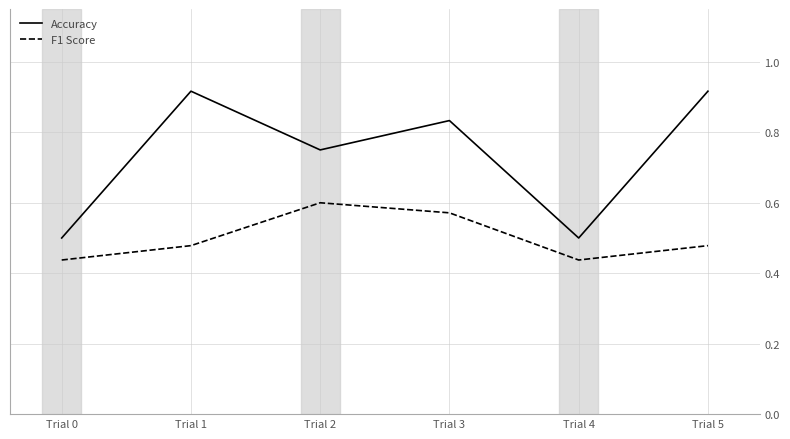

How many interior local valleys does the F1 Score series have?

1